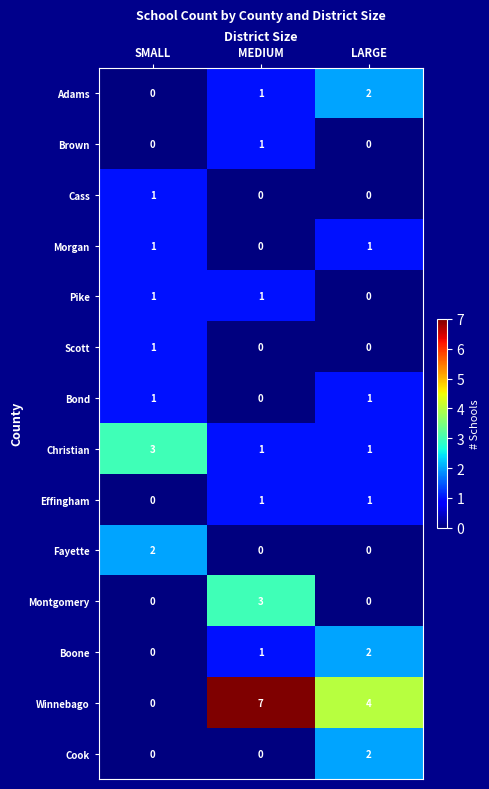

What is the difference between the highest and lowest values at LARGE?

4